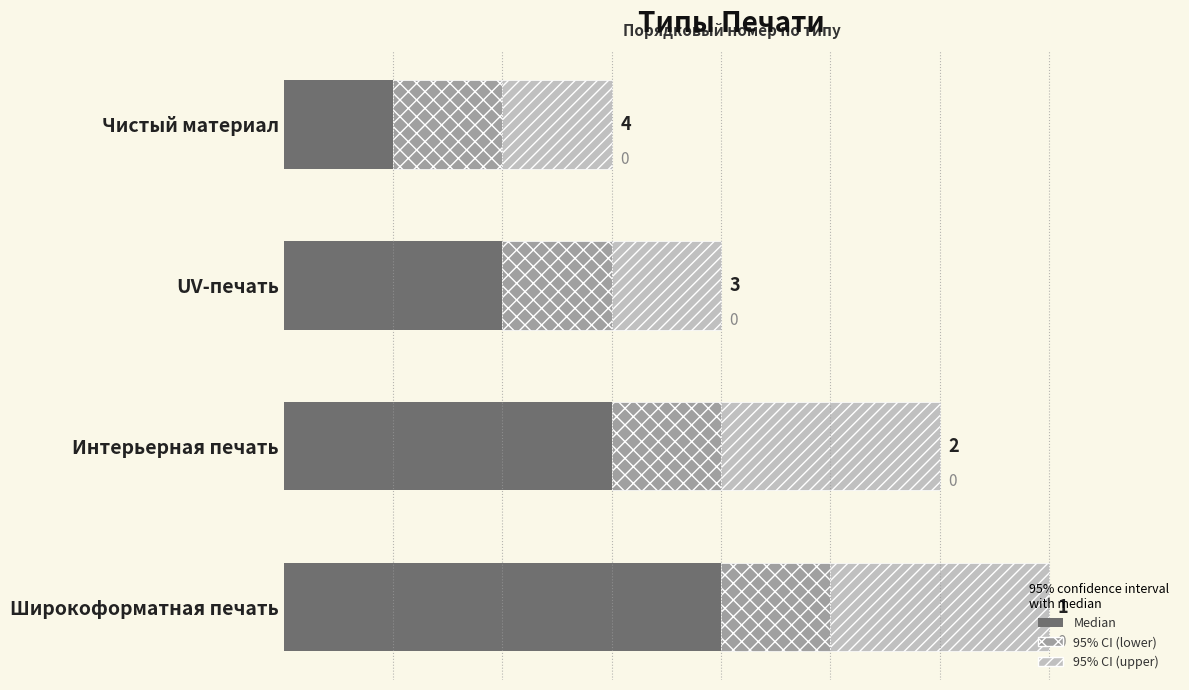

At which label does Median reach its peak?

Широкоформатная печать